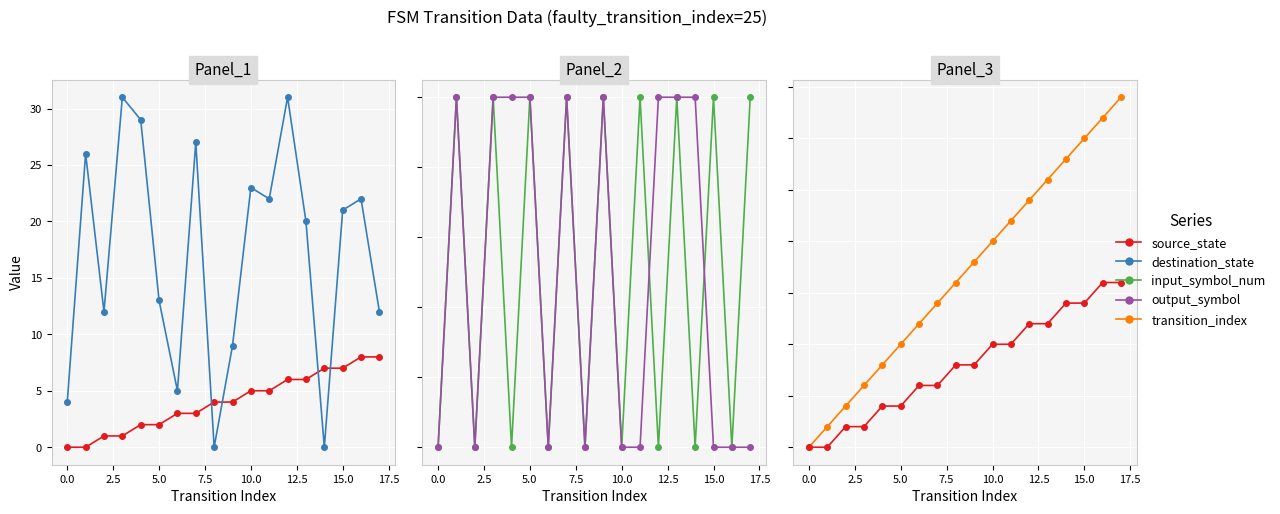

True or false: input_symbol_num and transition_index intersect in this chart.

False